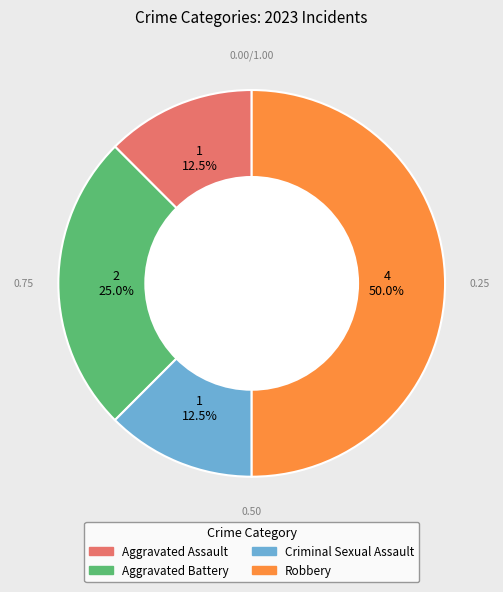

How many slices are in this pie chart?

4